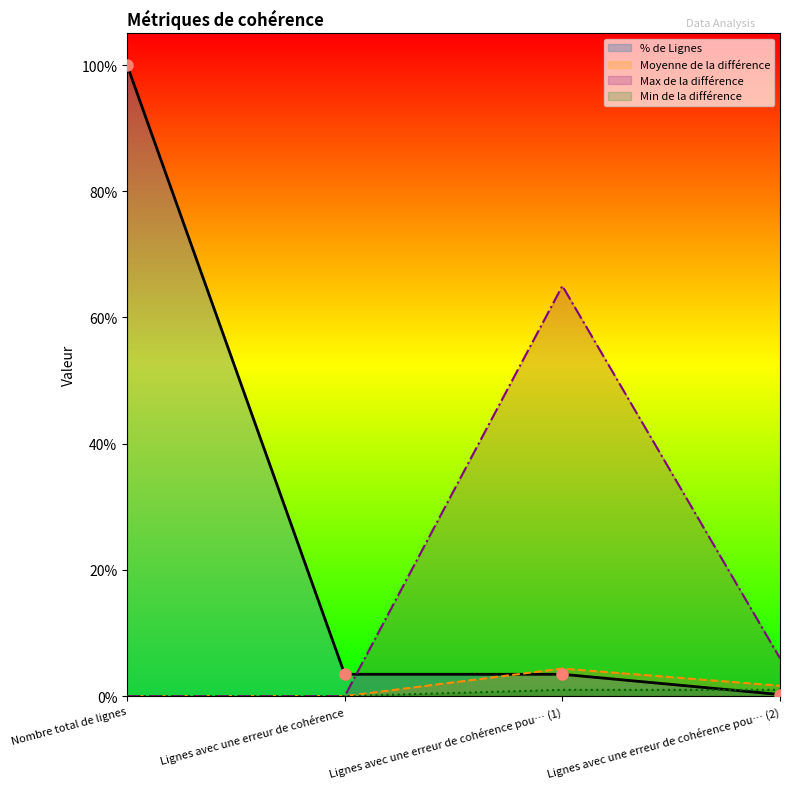

What is the sum of the % de Lignes values at Lignes avec une erreur de cohérence and Lignes avec une erreur de cohérence pou… (1)?

6.9